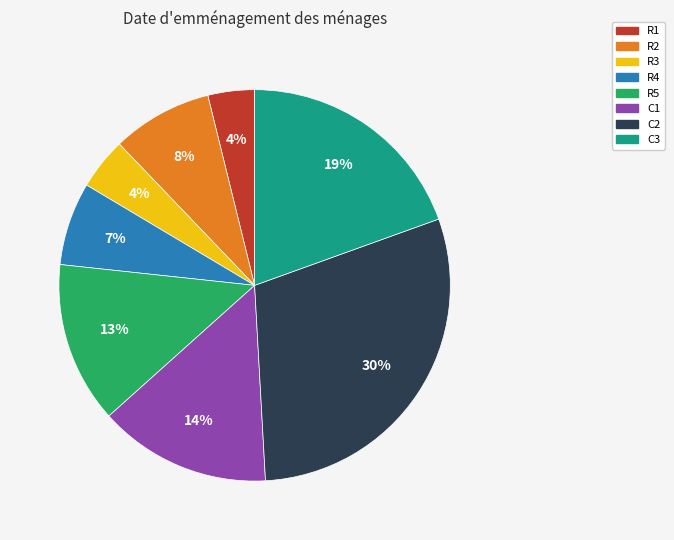

How many segments does this pie chart have?

8